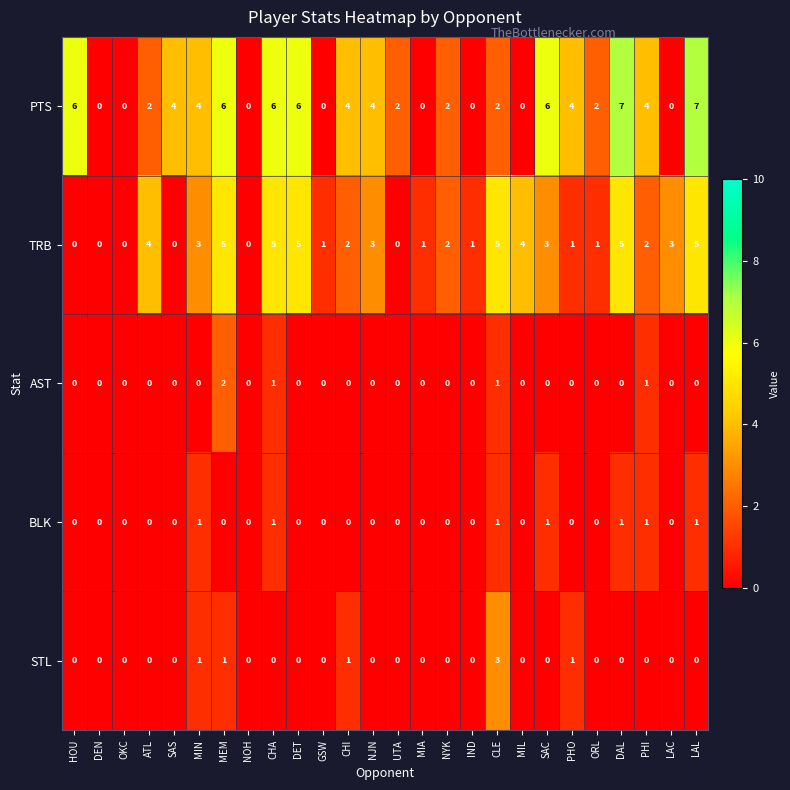

True or false: TRB has a value of 3 at LAC.

True